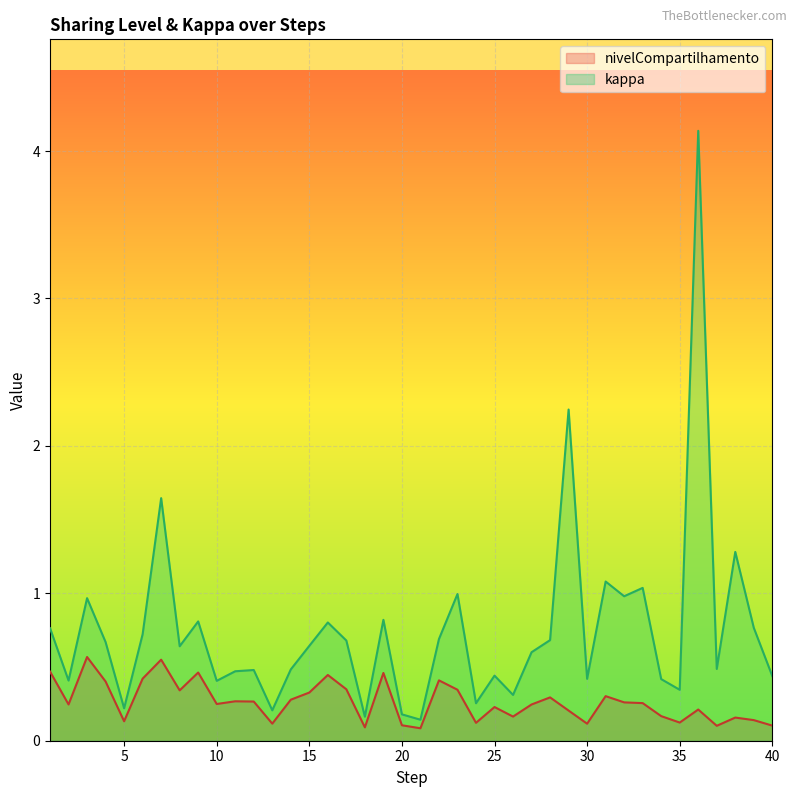

List the series in order of their overall mean, lowest first.

nivelCompartilhamento, kappa